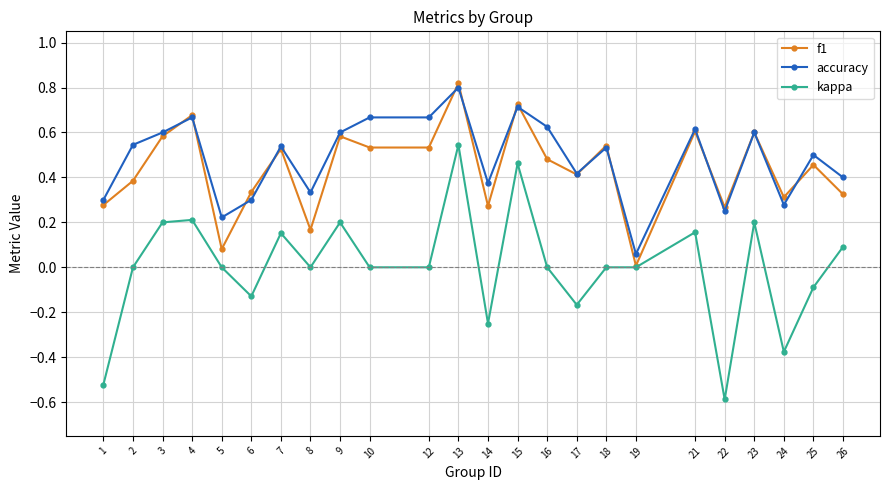

Is the value of accuracy at 16 greater than the value of f1 at 7?

Yes